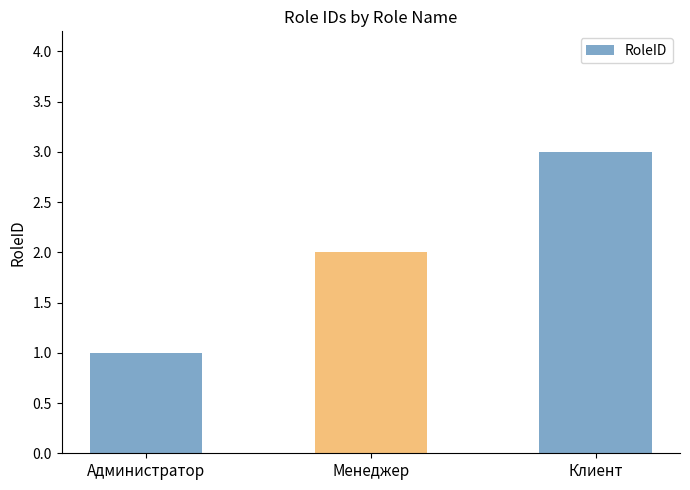

Are the bars grouped side by side (vs. stacked)?

No